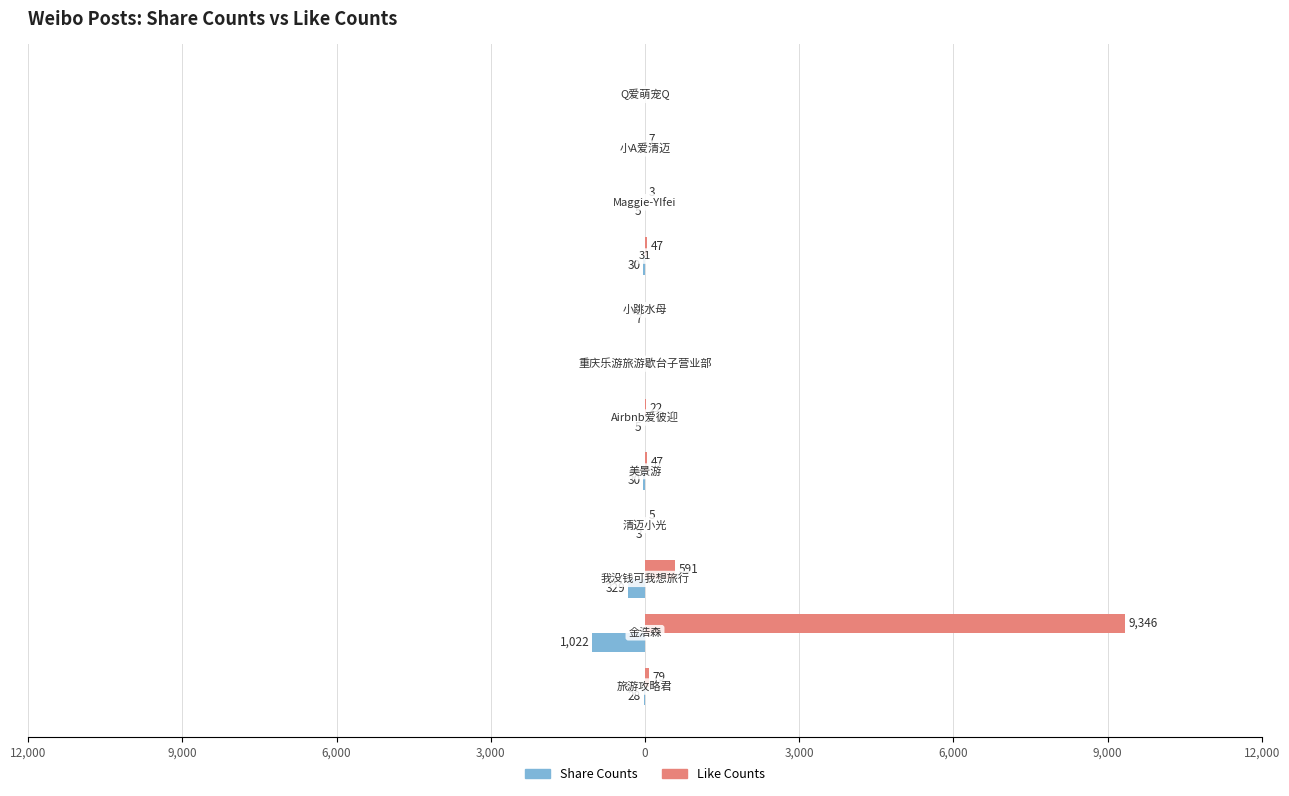

What is the smallest value displayed?

-1022